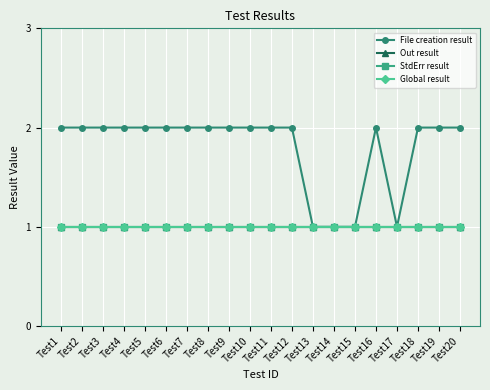

The value of Global result at Test18 is 1. True or false?

True